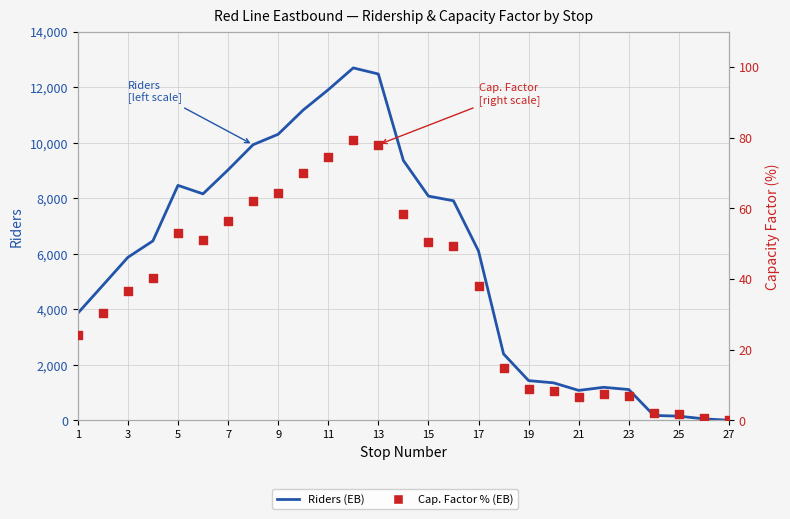

Is the value of Cap. Factor % (EB) at 11 greater than the value of Riders (EB) at 17?

No